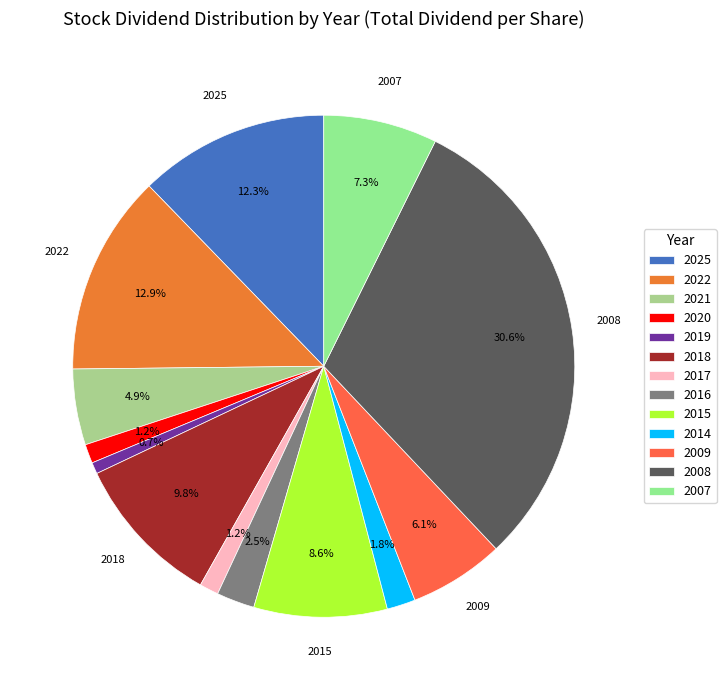

Which category has the biggest portion of the pie?

2008